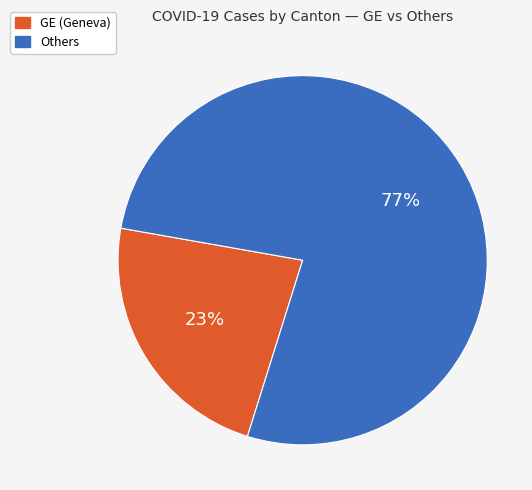

Is there any slice that represents more than half of the pie?

Yes